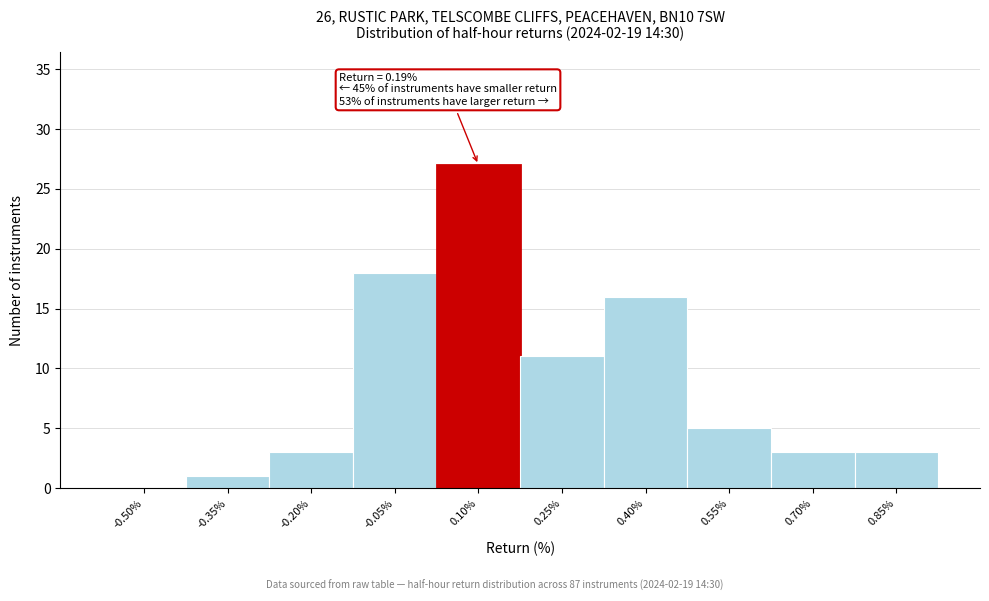

Reading left to right, extract all data points from this chart.

-0.50%=0	-0.35%=1	-0.20%=3	-0.05%=18	0.10%=27	0.25%=11	0.40%=16	0.55%=5	0.70%=3	0.85%=3